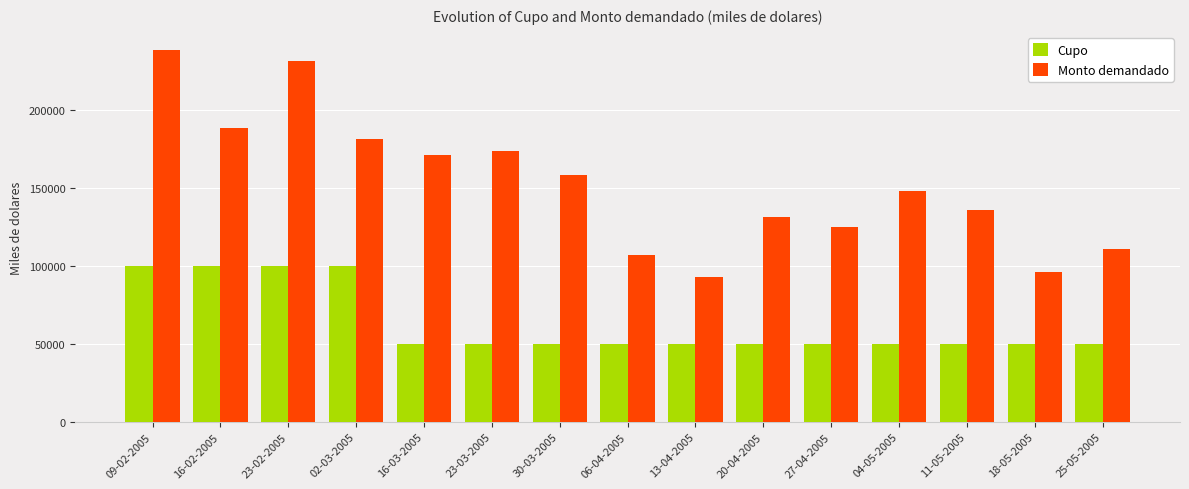

What is the label of the 4th bar from the left?

02-03-2005